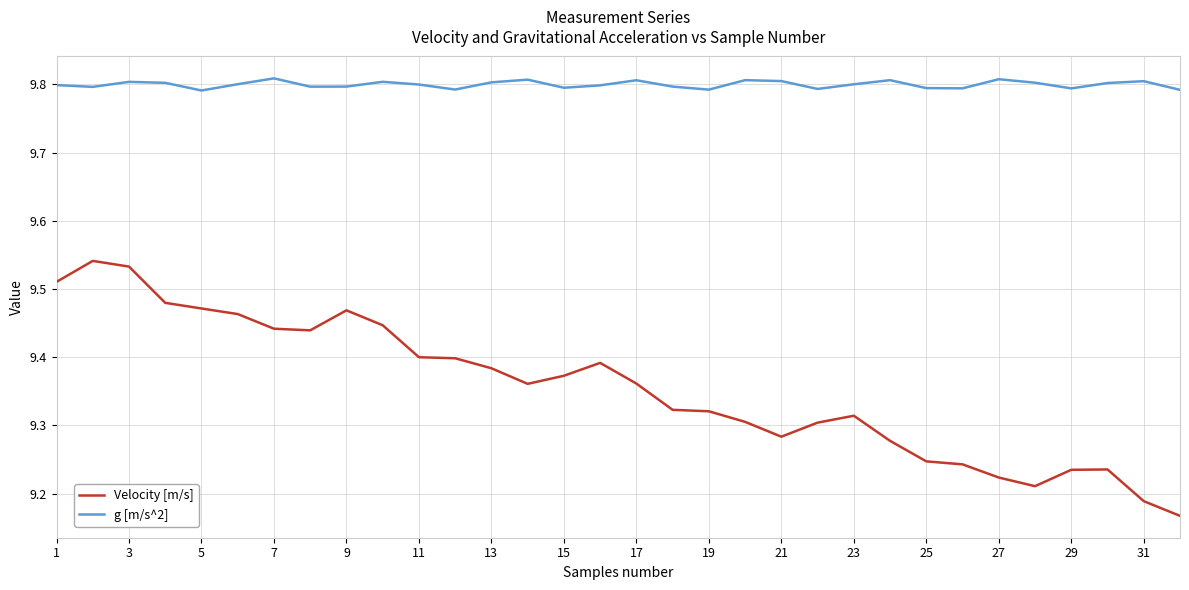

How many lines are shown in the chart?

2